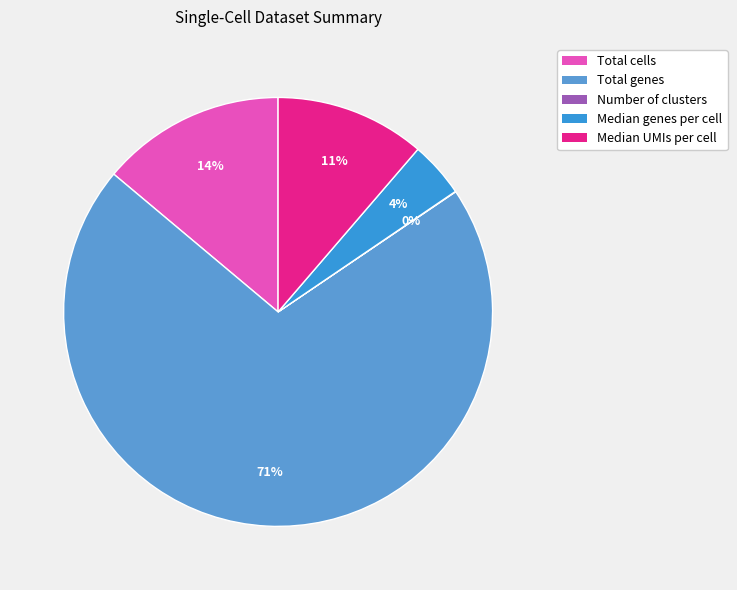

Does any single category account for the majority?

Yes